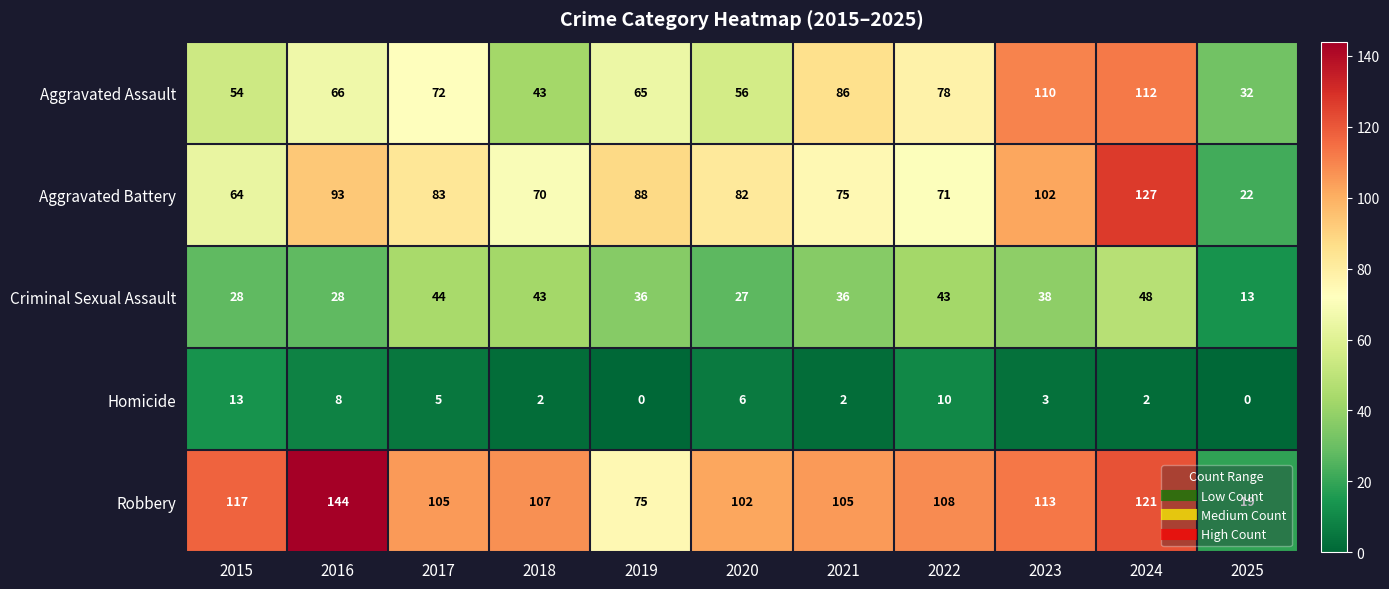

At which category is the sum across all series the highest?

2024